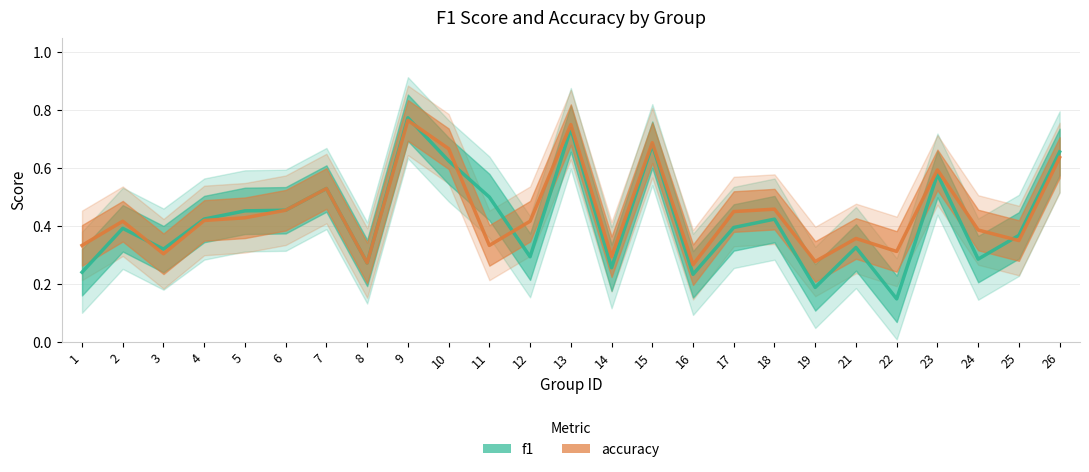

Reading right to left, extract all data points from this chart.

f1: 0.7	0.4	0.3	0.6	0.1	0.3	0.2	0.4	0.4	0.2	0.7	0.3	0.7	0.3	0.5	0.6	0.8	0.3	0.5	0.5	0.5	0.4	0.3	0.4	0.2
accuracy: 0.6	0.3	0.4	0.6	0.3	0.4	0.3	0.5	0.5	0.3	0.7	0.3	0.8	0.4	0.3	0.7	0.8	0.3	0.5	0.5	0.4	0.4	0.3	0.4	0.3